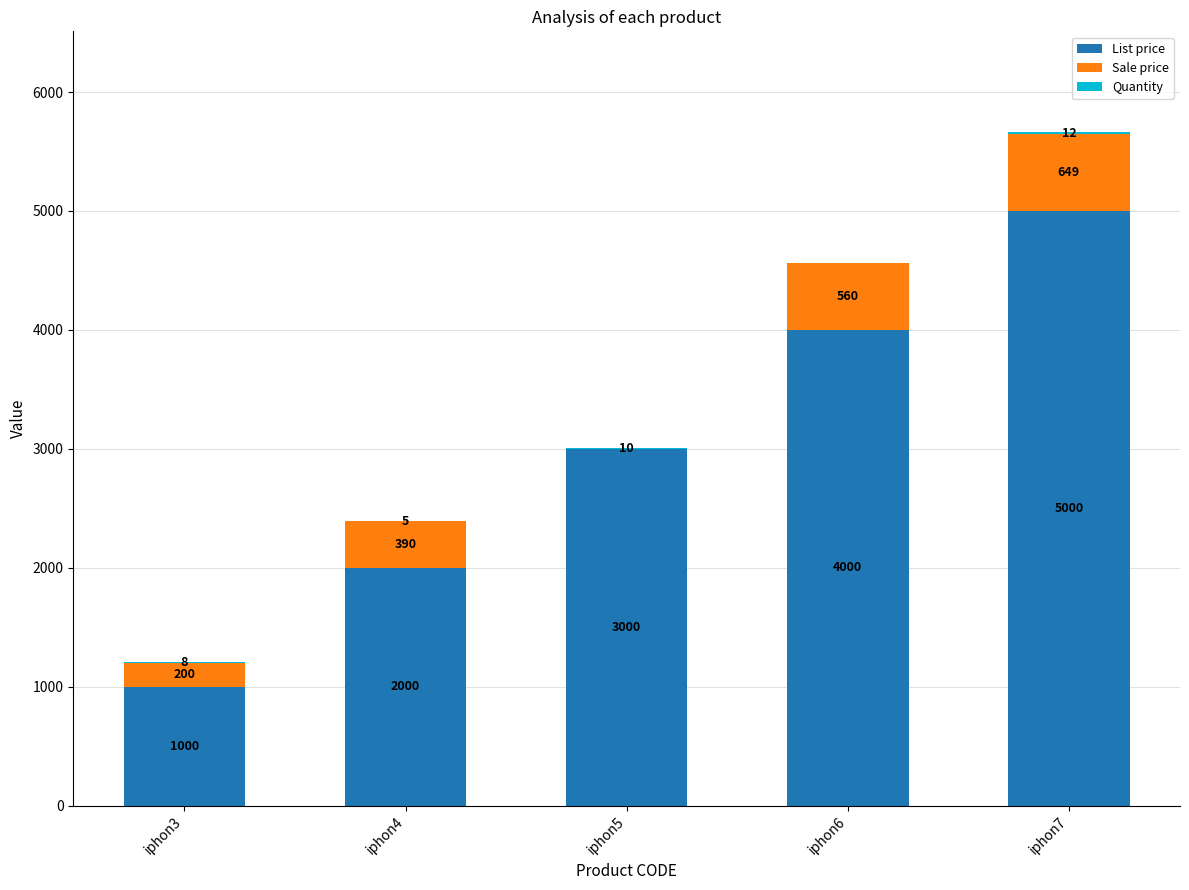

What is the highest value of the List price series?

5000